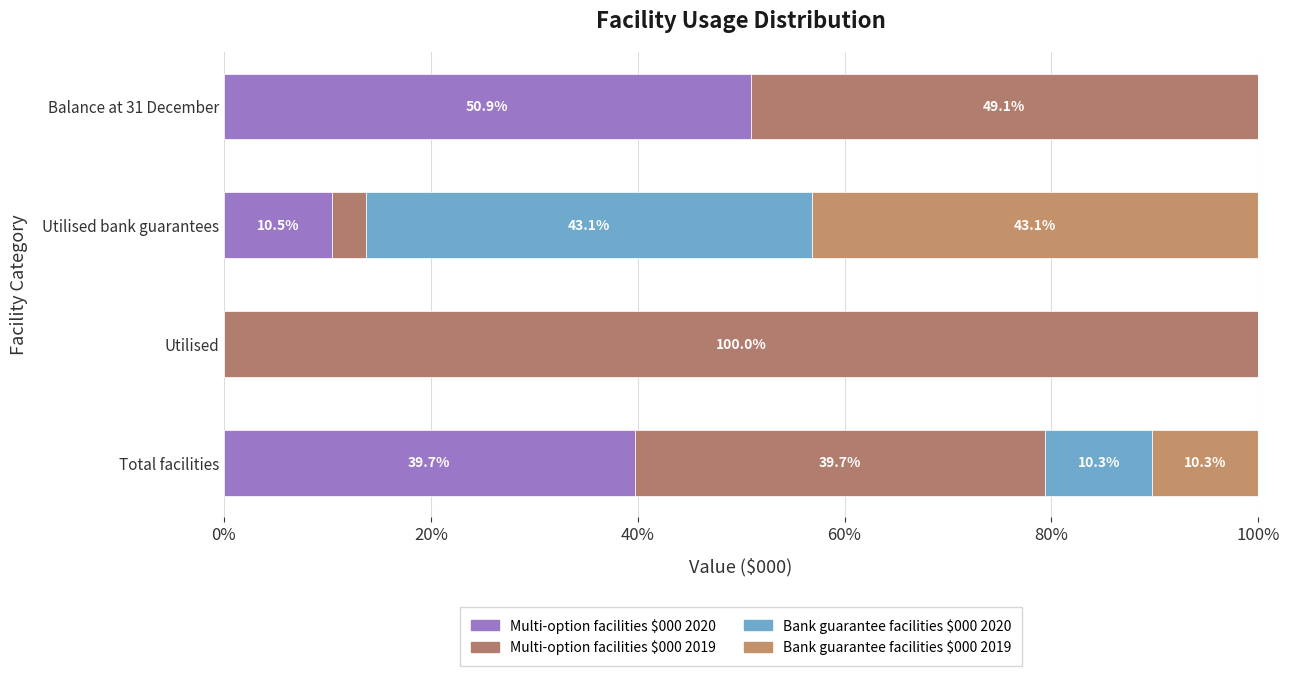

At how many categories does at least one series exceed 29?

4